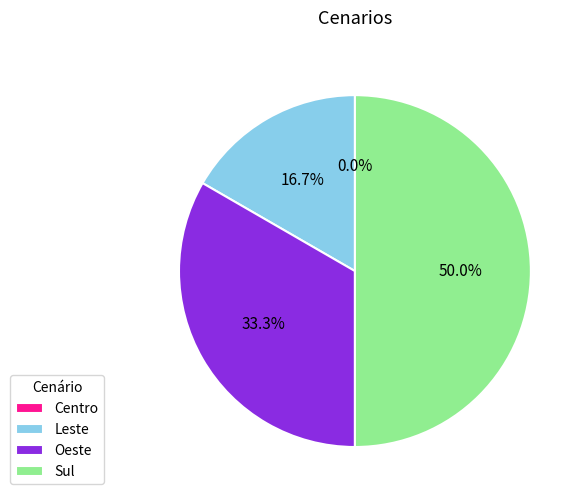

Is Oeste the majority of the pie?

No